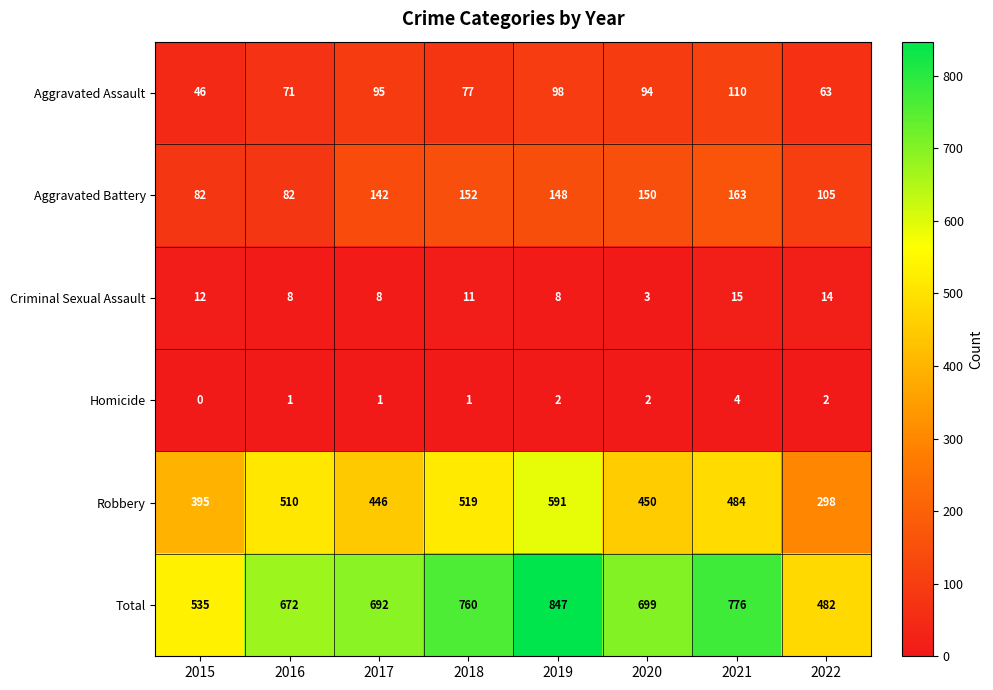

What is the approximate value of Aggravated Assault at 2015?

46